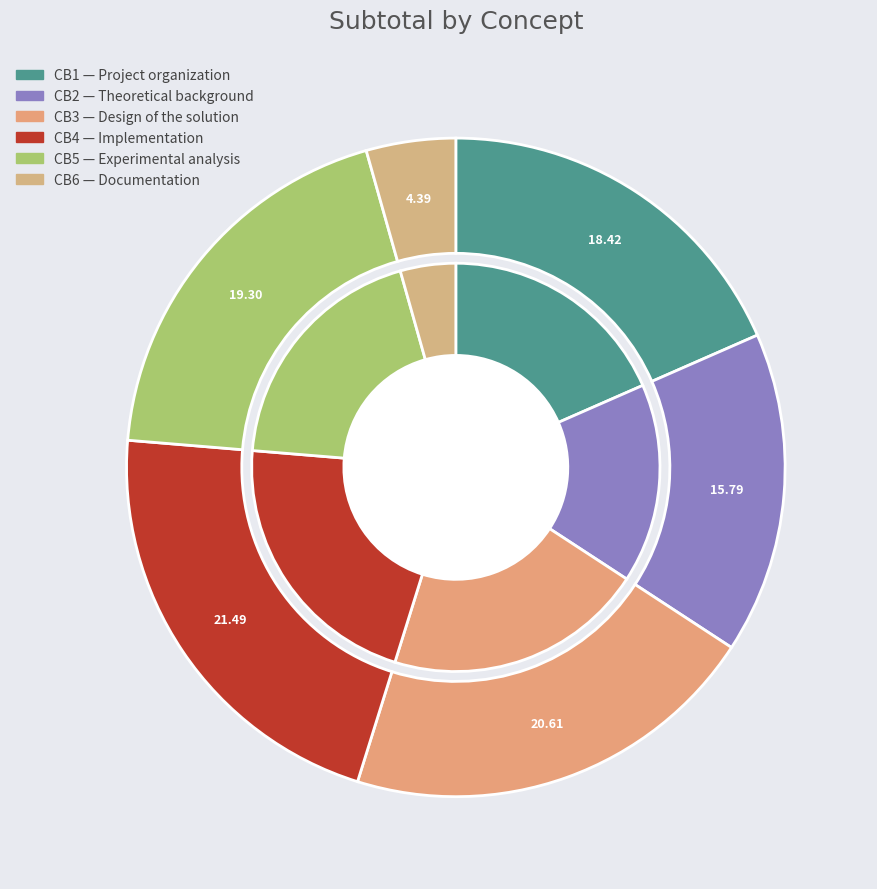

What percentage do CB4 and CB2 together represent?

37.3%